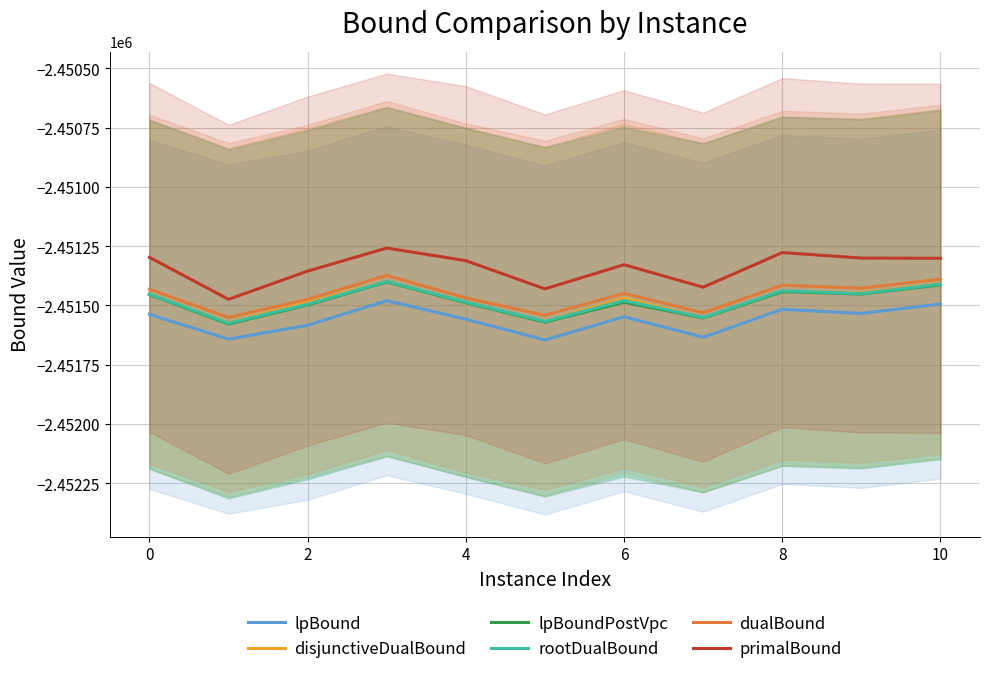

In disjunctiveDualBound, how many points are higher than both neighbors (excluding endpoints)?

3